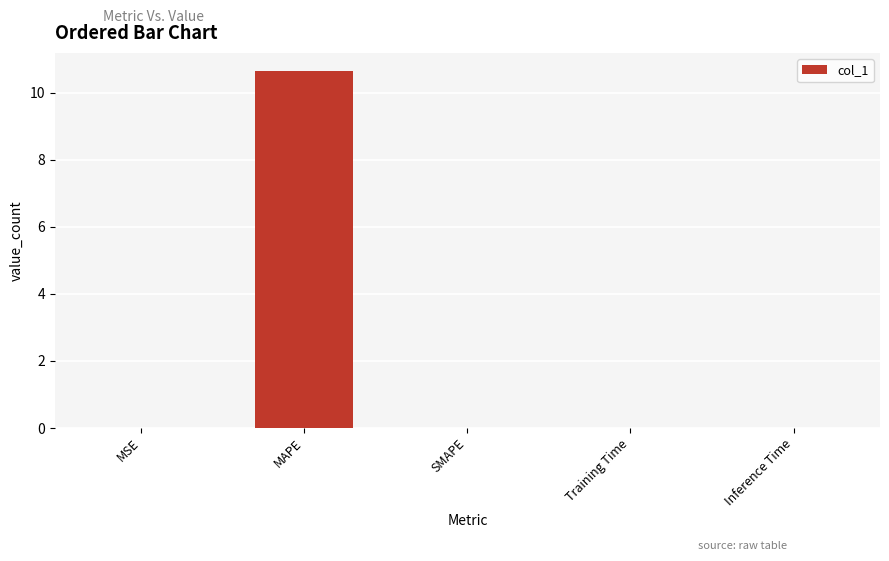

Which has a higher value, SMAPE or MAPE?

MAPE